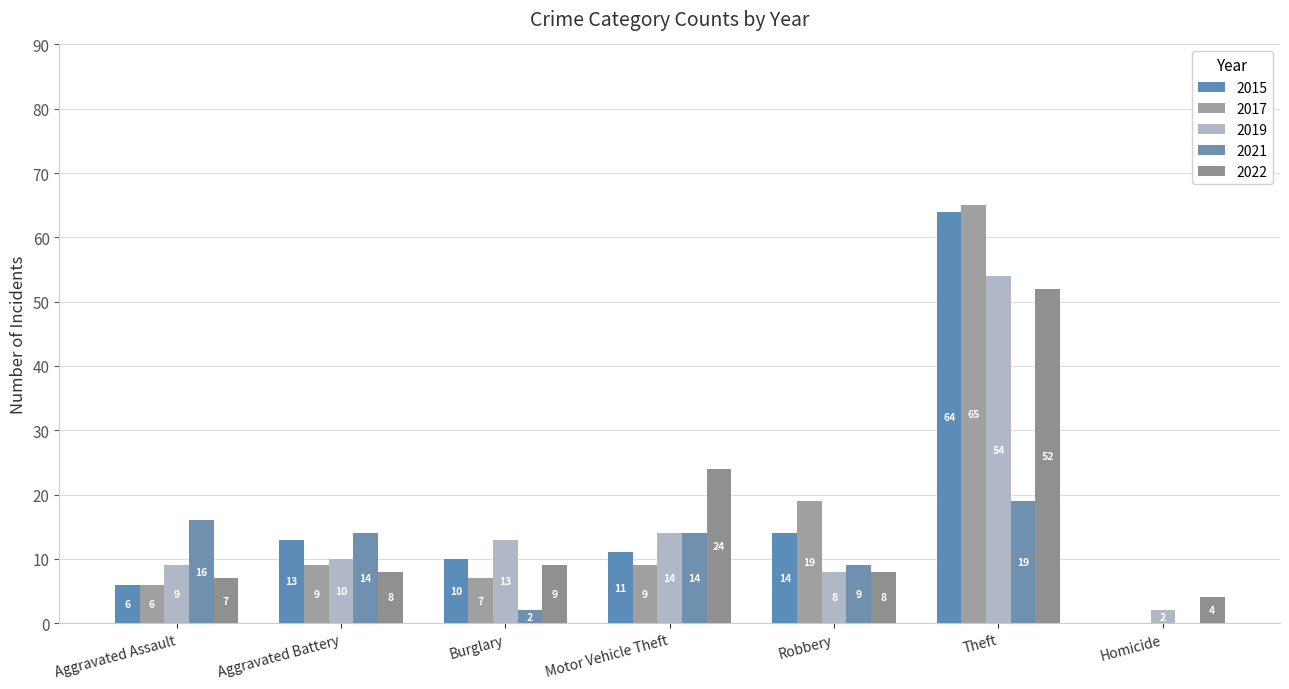

How many data points does each series have?

7